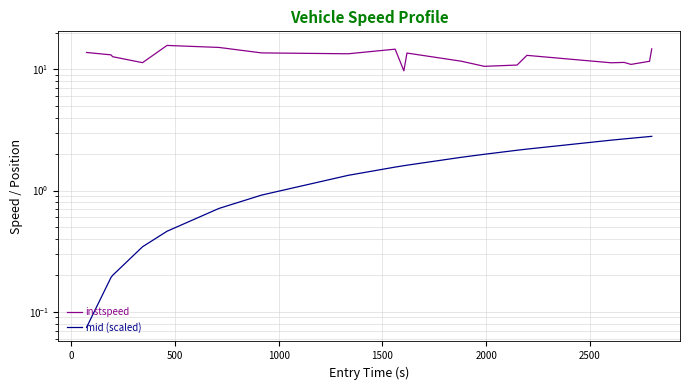

What is the maximum value shown in the chart?

15.7